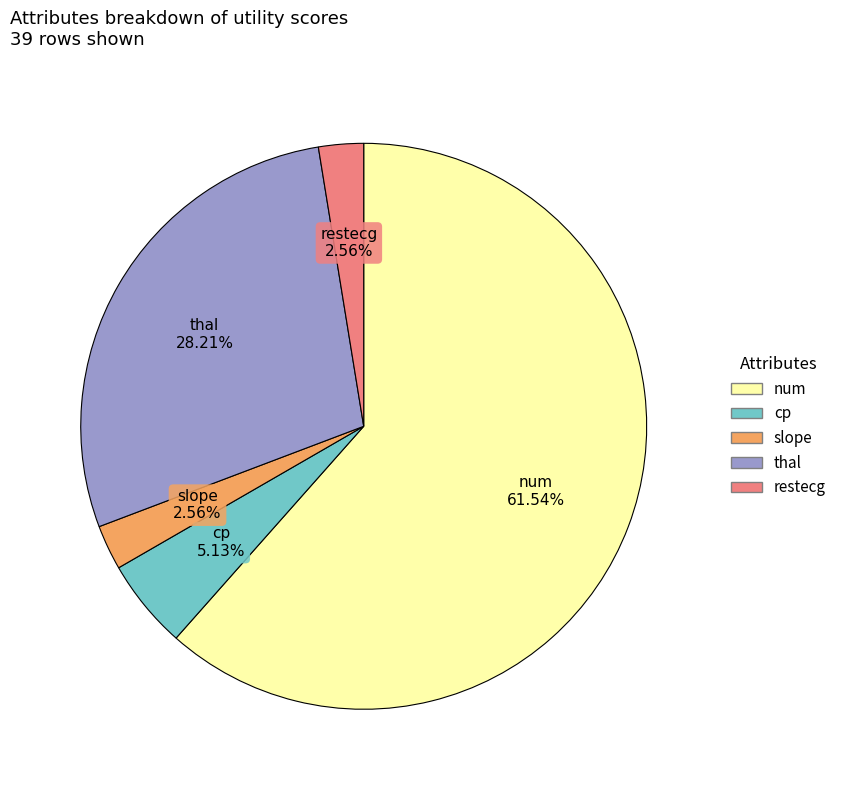

Is there any slice that represents more than half of the pie?

Yes